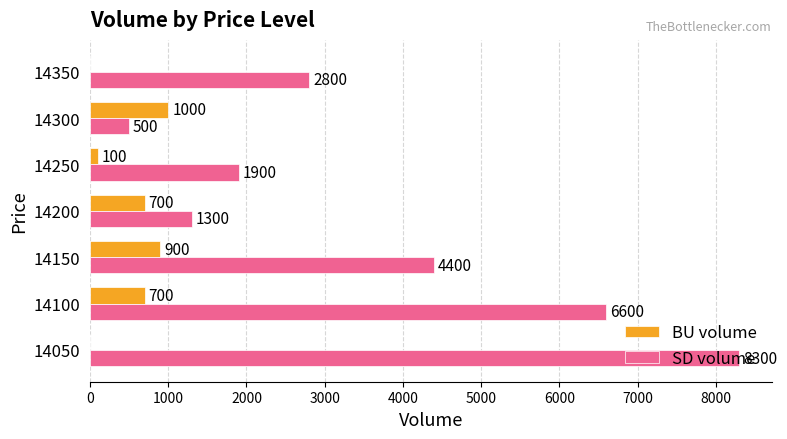

What is the total value across all series at 14100?

7300